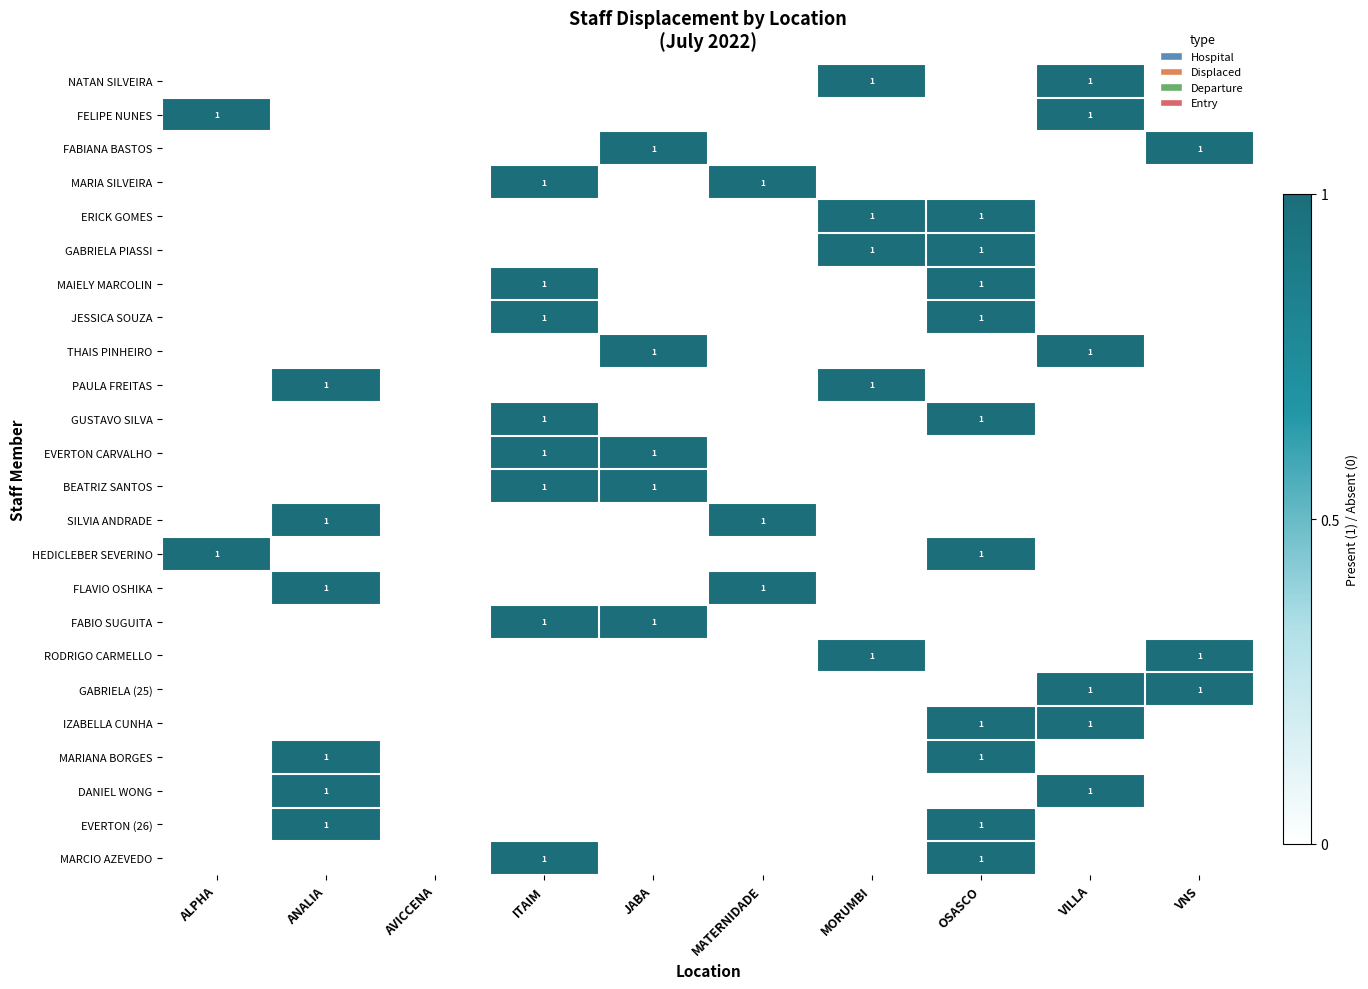

The BEATRIZ SANTOS series shows 0 at VNS. True or false?

True